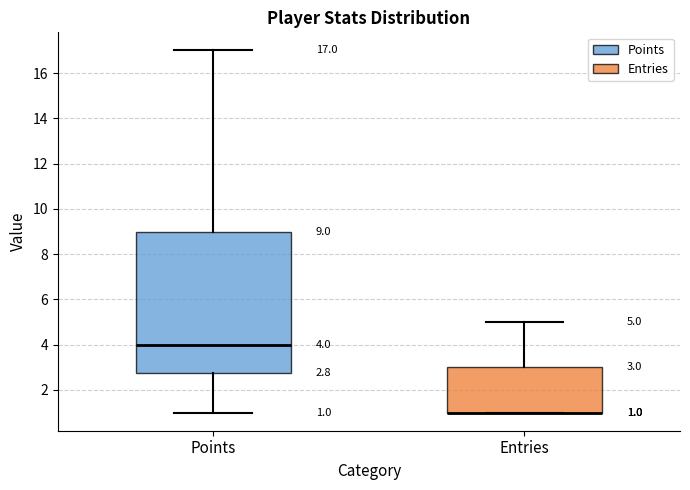

Which box is the tallest, from its lower edge to its upper edge?

Points